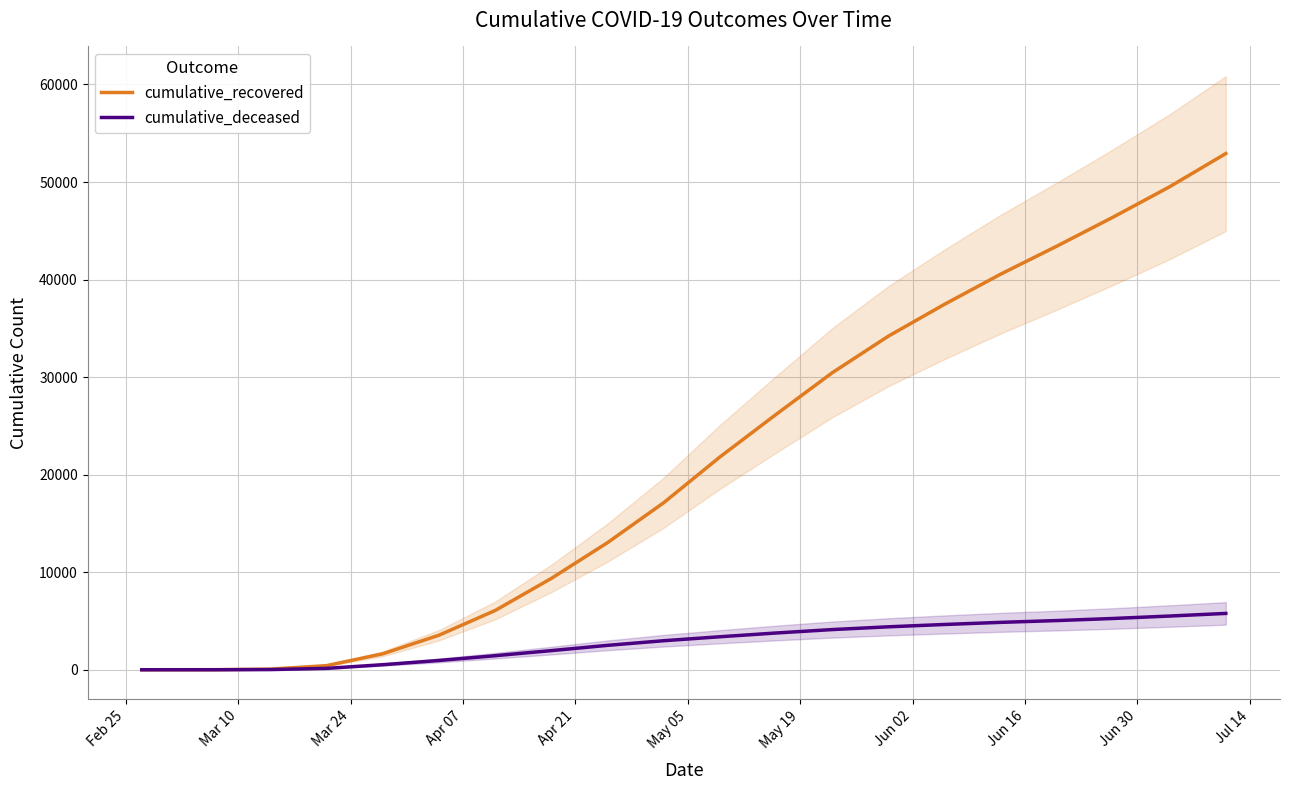

How many data points in cumulative_deceased are above 3384?

9